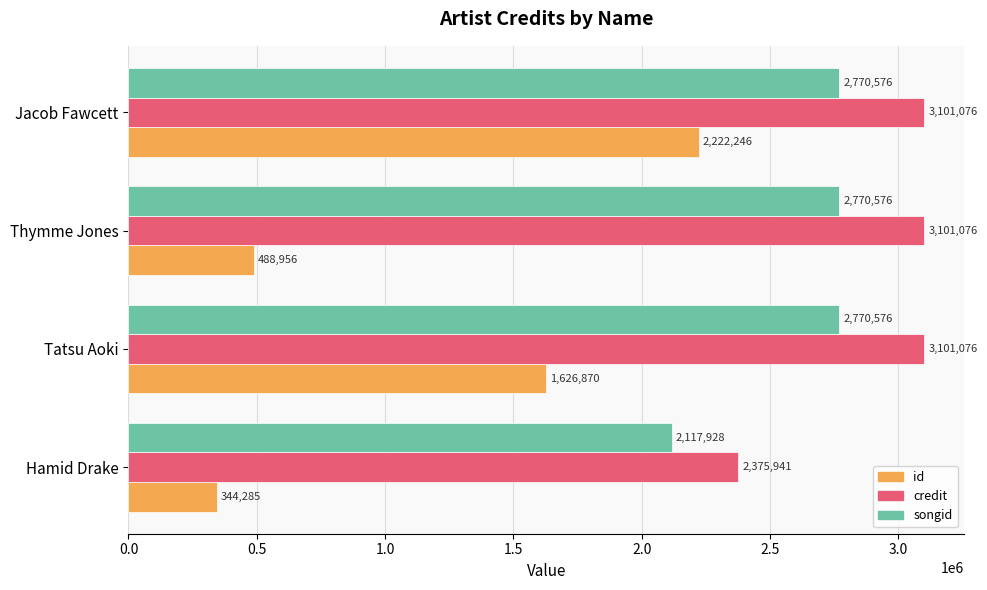

What is the difference between the second highest and minimum values in the songid series?

652648